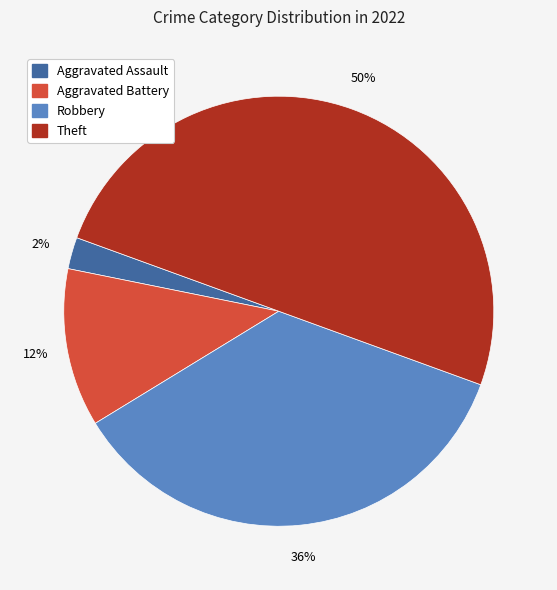

What is the ratio of the value at Aggravated Battery to the value at Robbery?

0.3